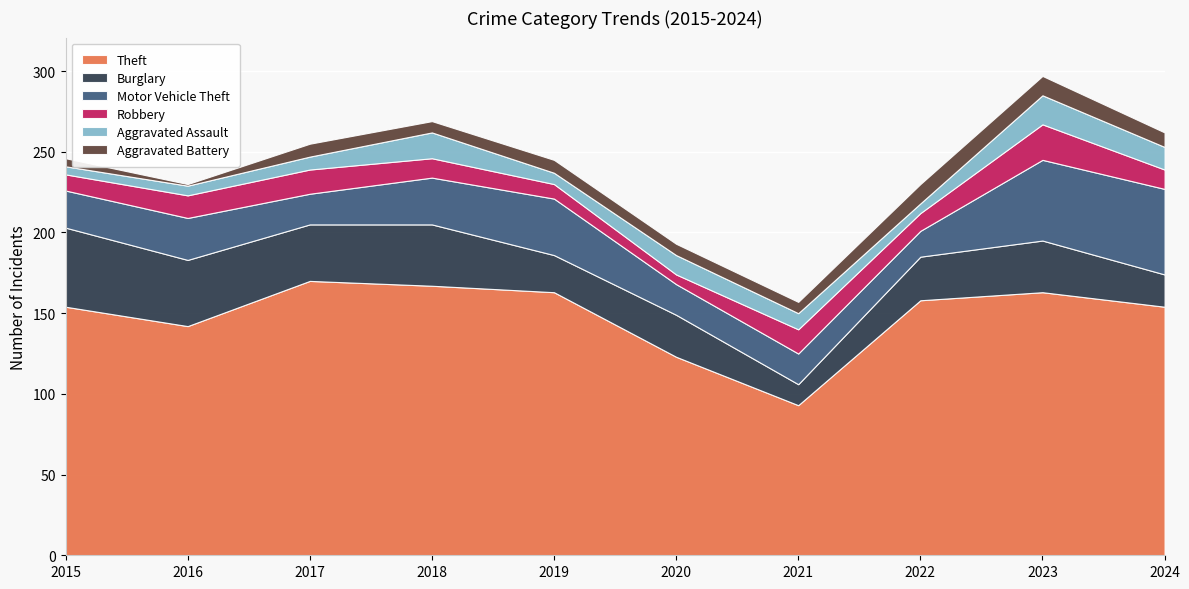

Rank the series by their maximum value, from highest to lowest.

Theft, Motor Vehicle Theft, Burglary, Robbery, Aggravated Assault, Aggravated Battery